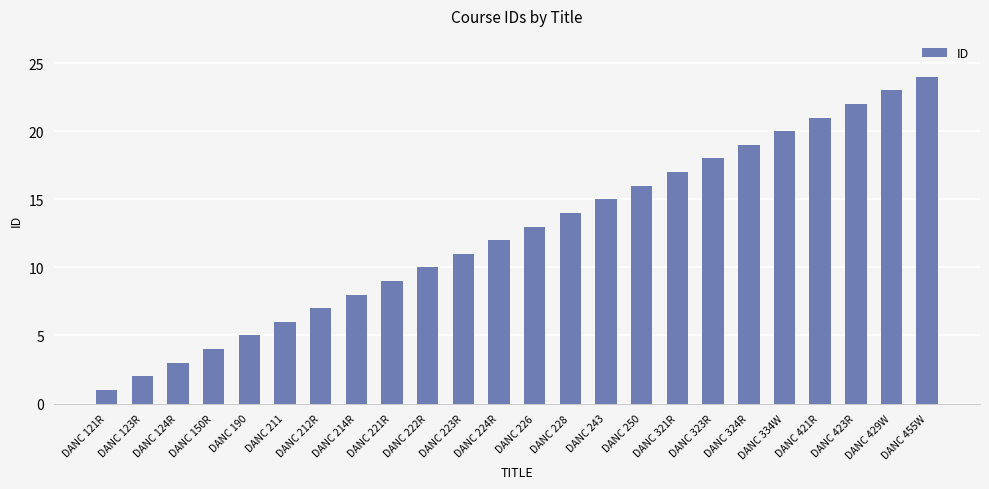

How many data points are less than 13?

12